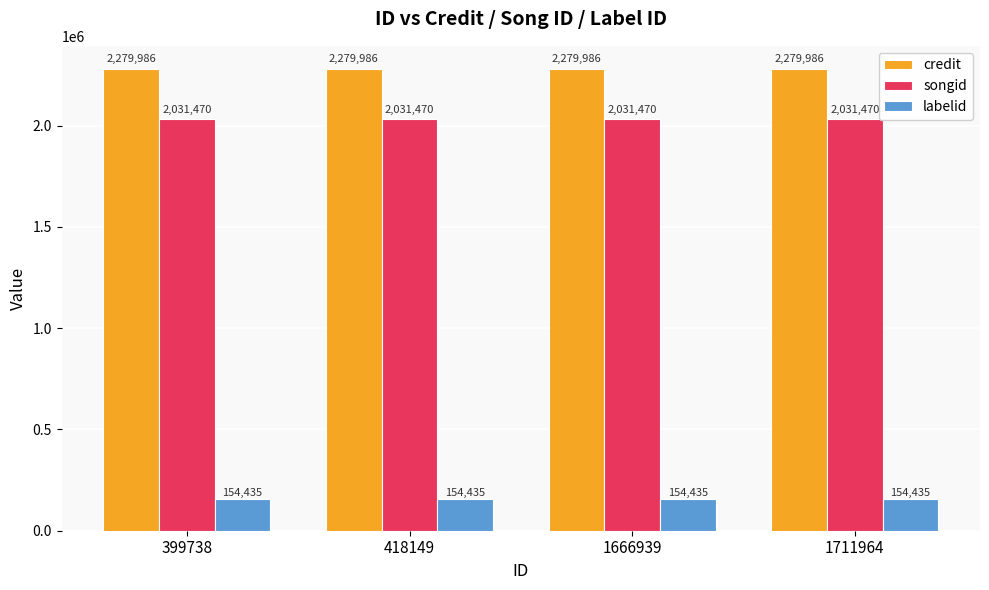

What is the difference between the highest and lowest values at 1711964?

2125551